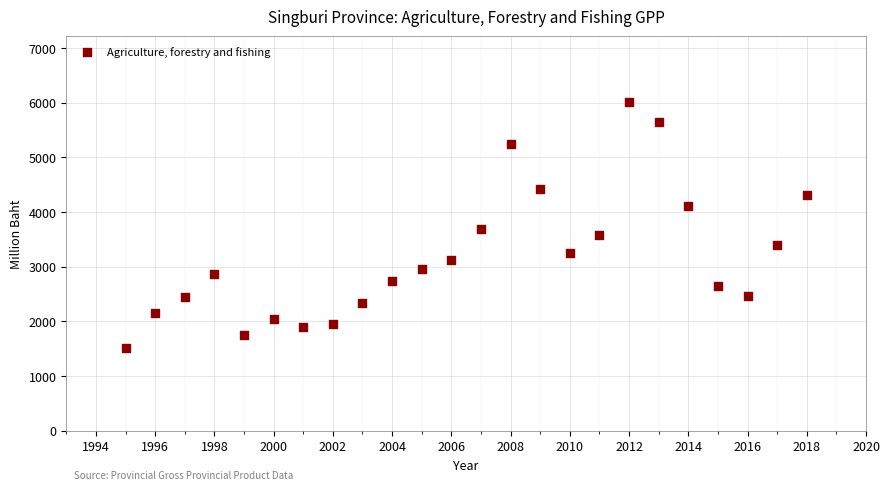

What is the range of Y values (max minus min)?

4498.2